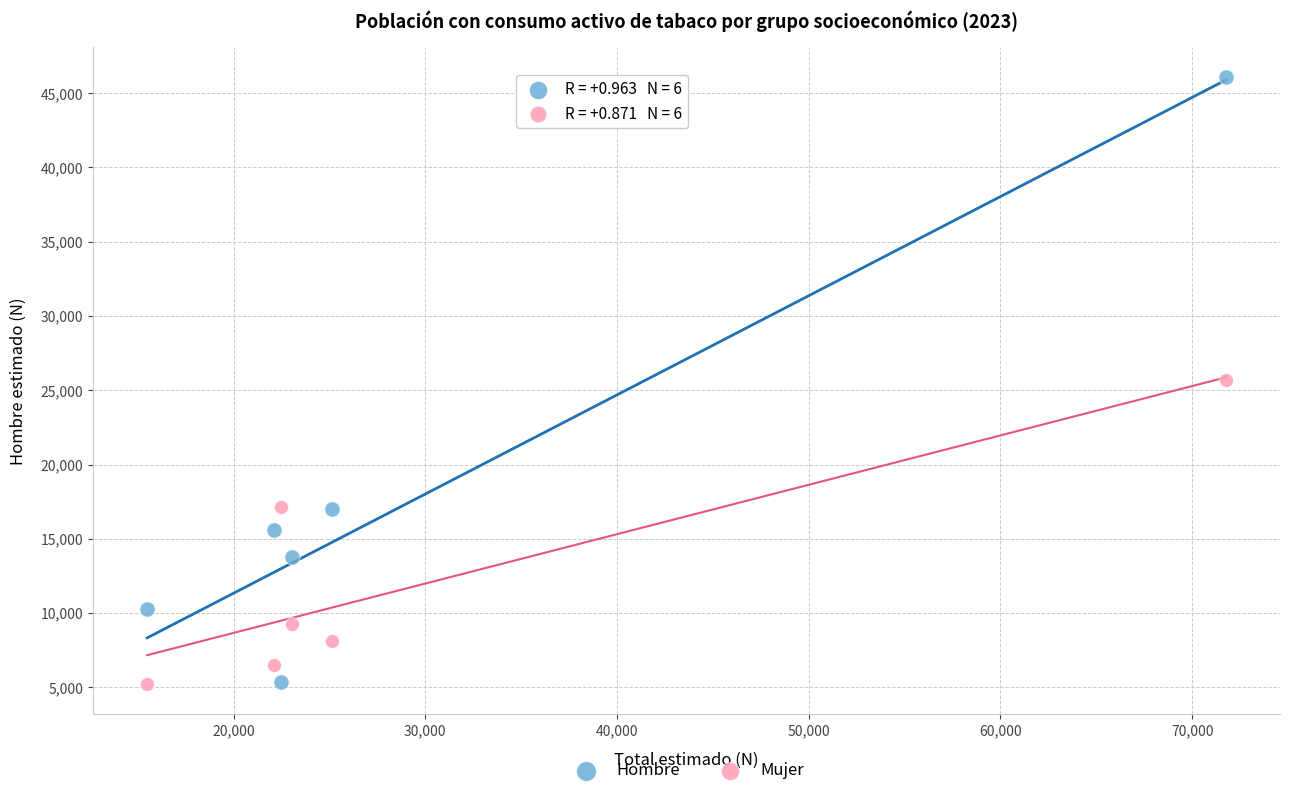

Which series reaches the maximum Y coordinate?

Hombre